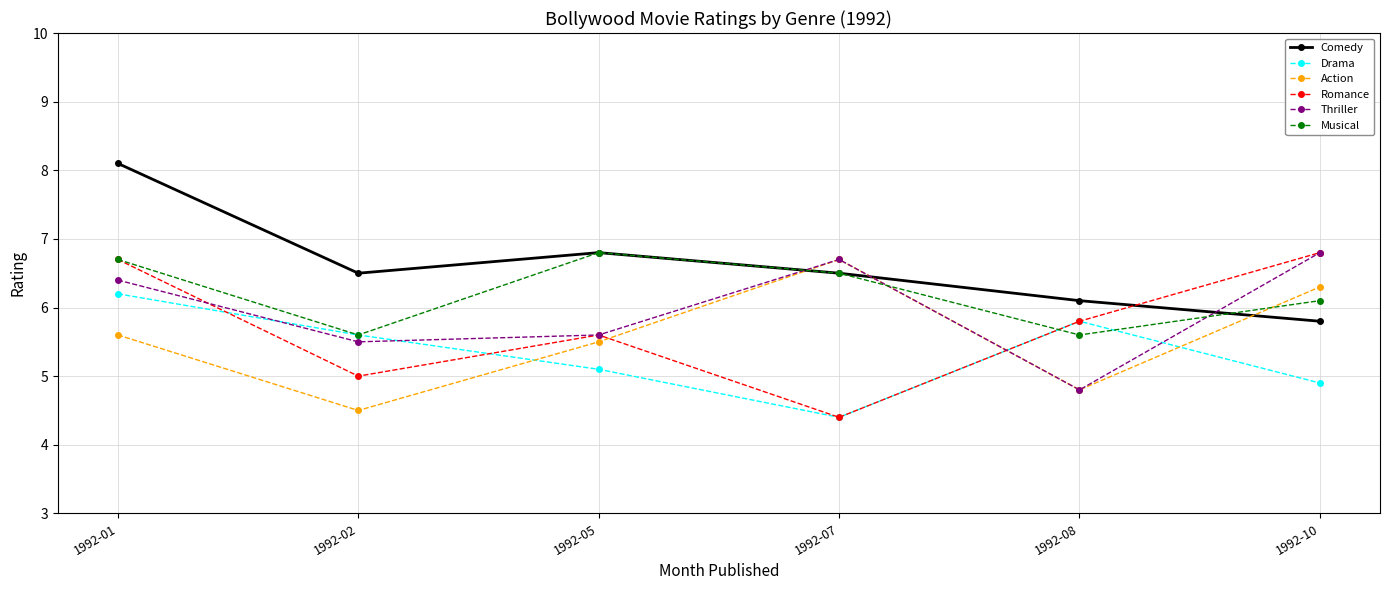

What is the maximum value for Romance?

6.8